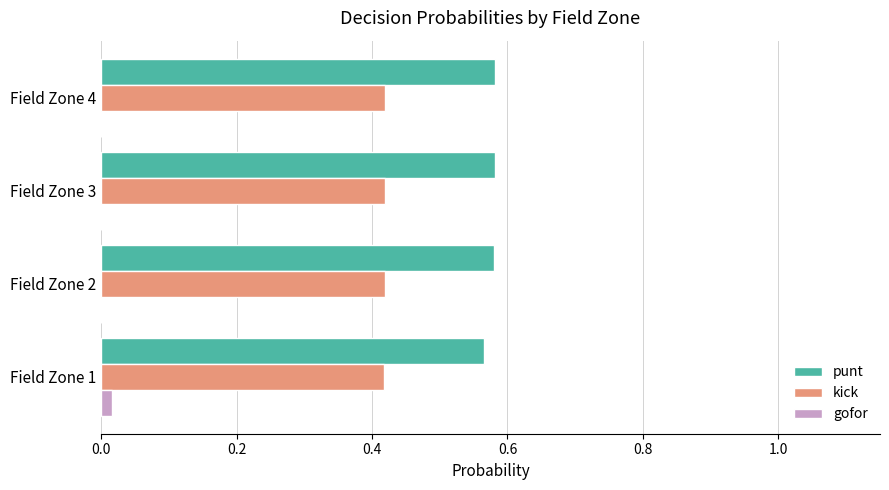

True or false: kick has a value of 0.2 at Field Zone 4.

False